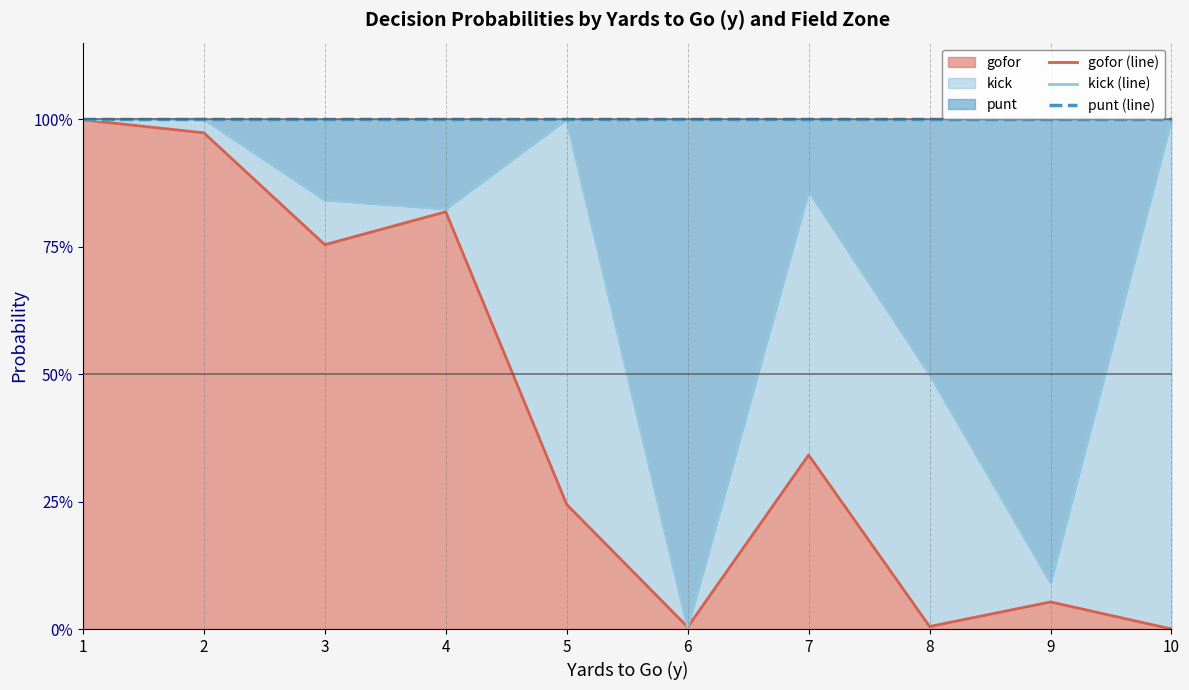

True or false: kick (line) and punt (line) intersect in this chart.

False